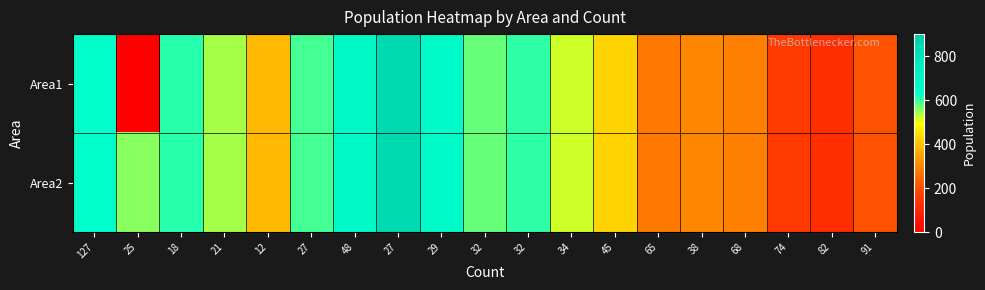

Reading left to right, extract all data points from this chart.

Area1: 127=636	25=0	18=609	21=543	12=384	27=594	48=669	27=843	29=660	32=576	32=606	34=522	45=426	65=273	38=300	68=288	74=153	82=123	91=207
Area2: 127=636	25=558	18=609	21=543	12=384	27=594	48=669	27=843	29=660	32=576	32=606	34=522	45=426	65=273	38=300	68=288	74=153	82=123	91=207